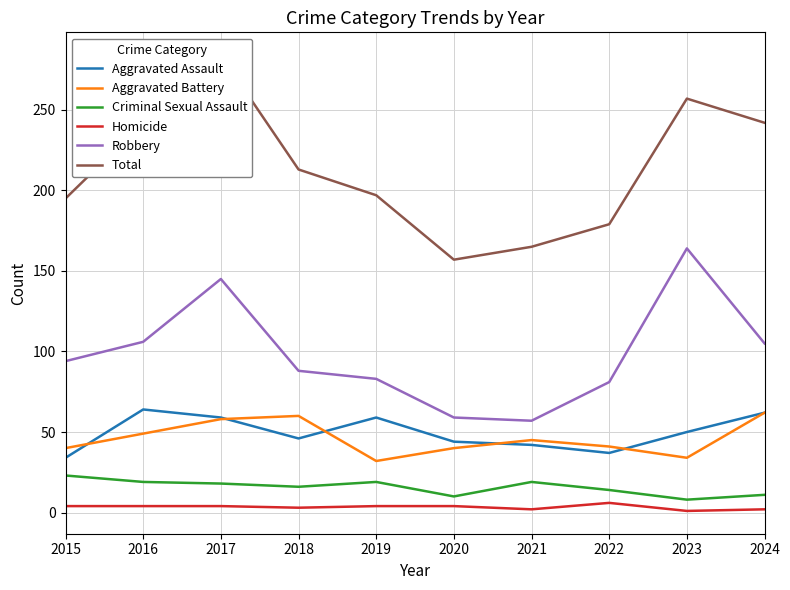

True or false: Homicide and Robbery intersect in this chart.

False